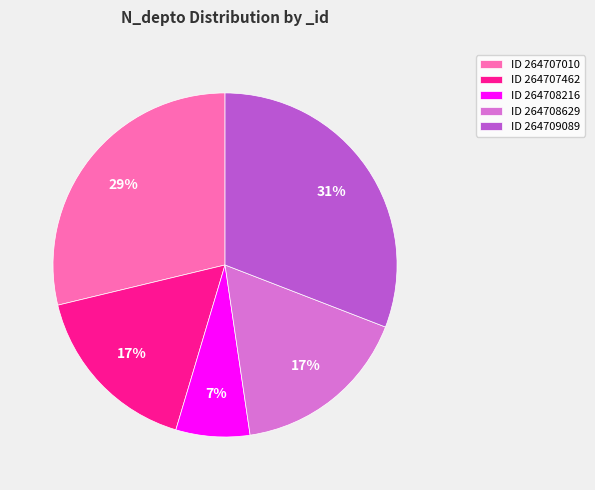

Do ID 264709089 and ID 264708216 together represent more than half of the pie?

No